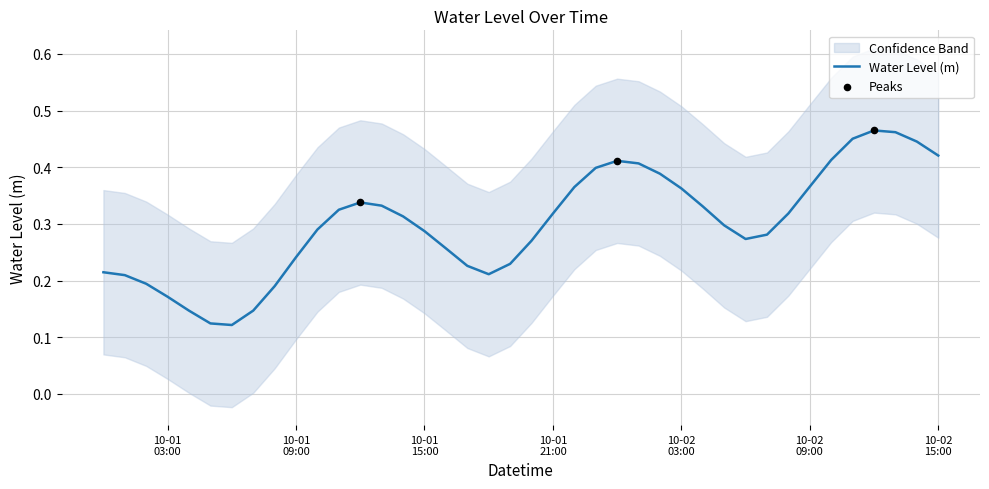

Between 2024-10-01 07:00:00 and 2024-10-01 21:00:00, which is larger?

2024-10-01 21:00:00